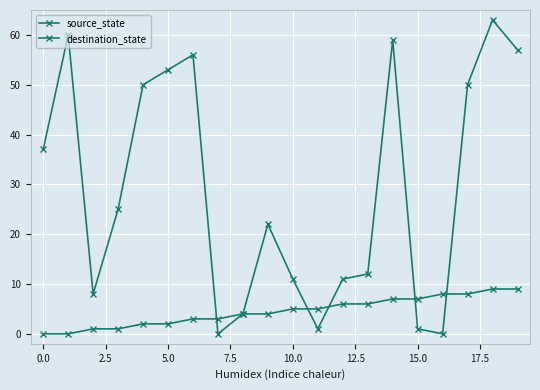

How many lines are shown in the chart?

2